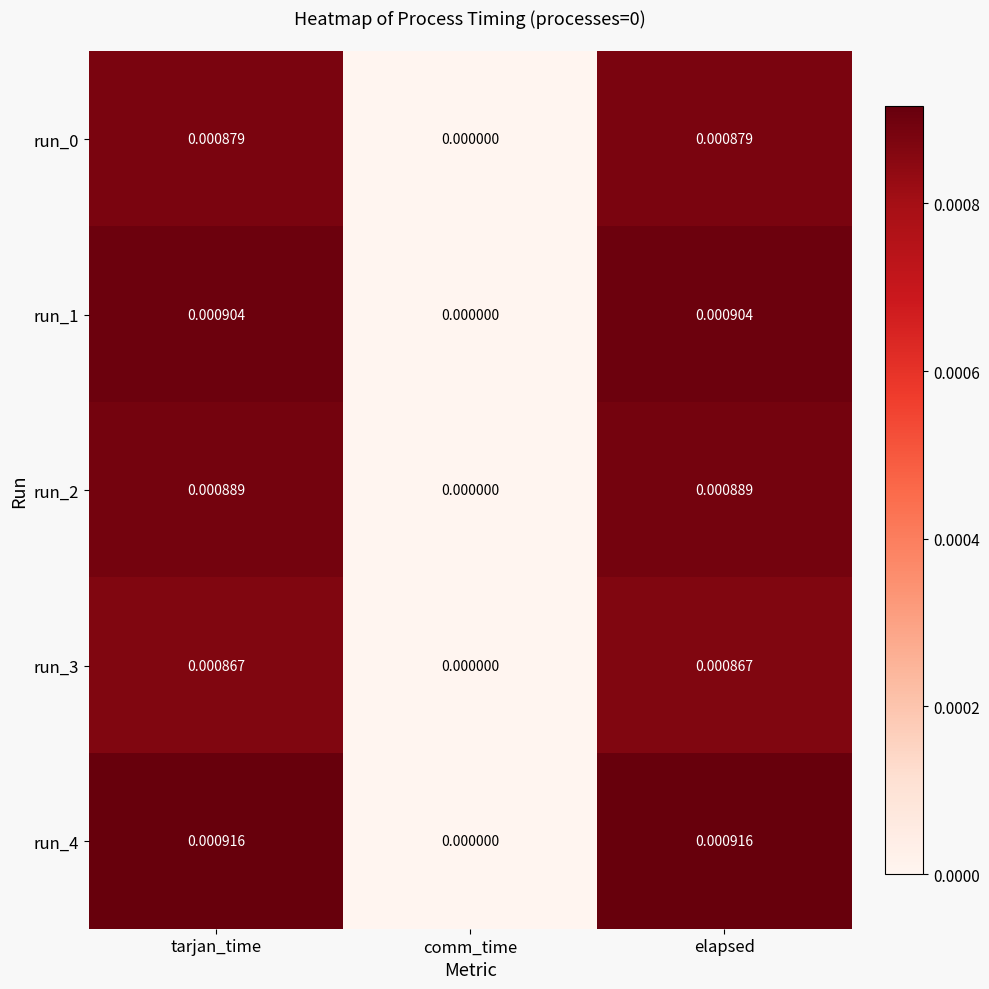

Which category has the lowest value across all series?

comm_time